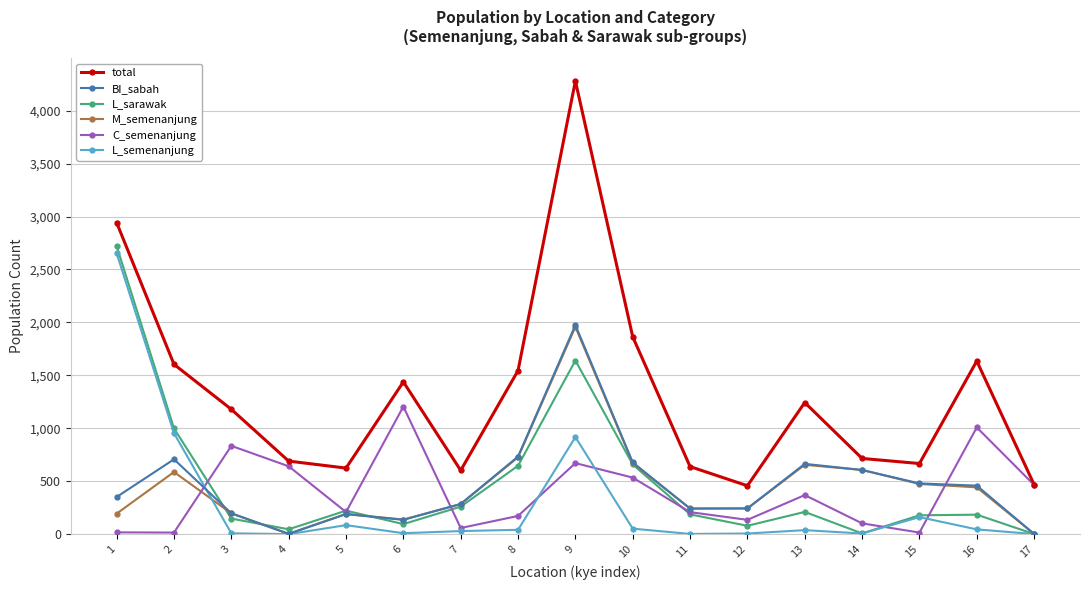

The value of L_sarawak at 2 is 999. True or false?

True